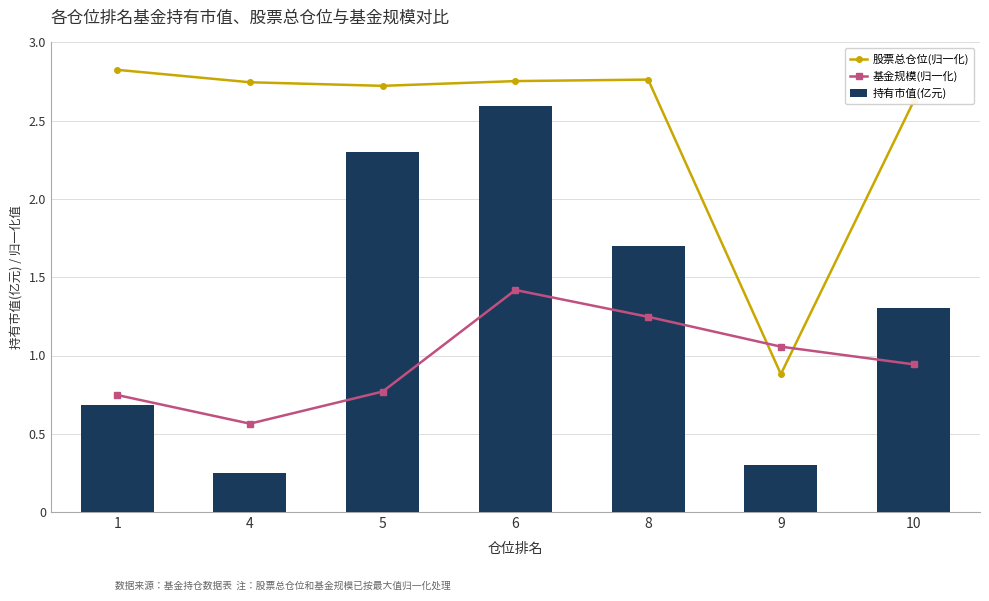

How many groups of bars are there?

7